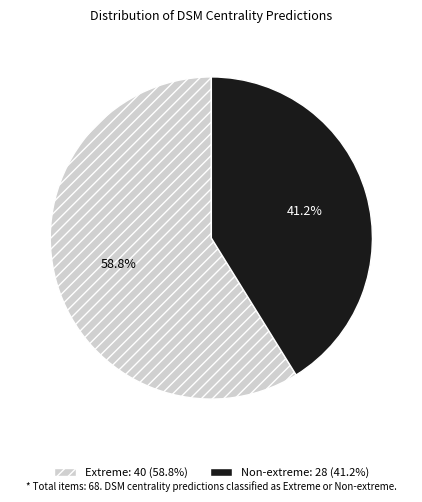

Is Non-extreme the majority of the pie?

No